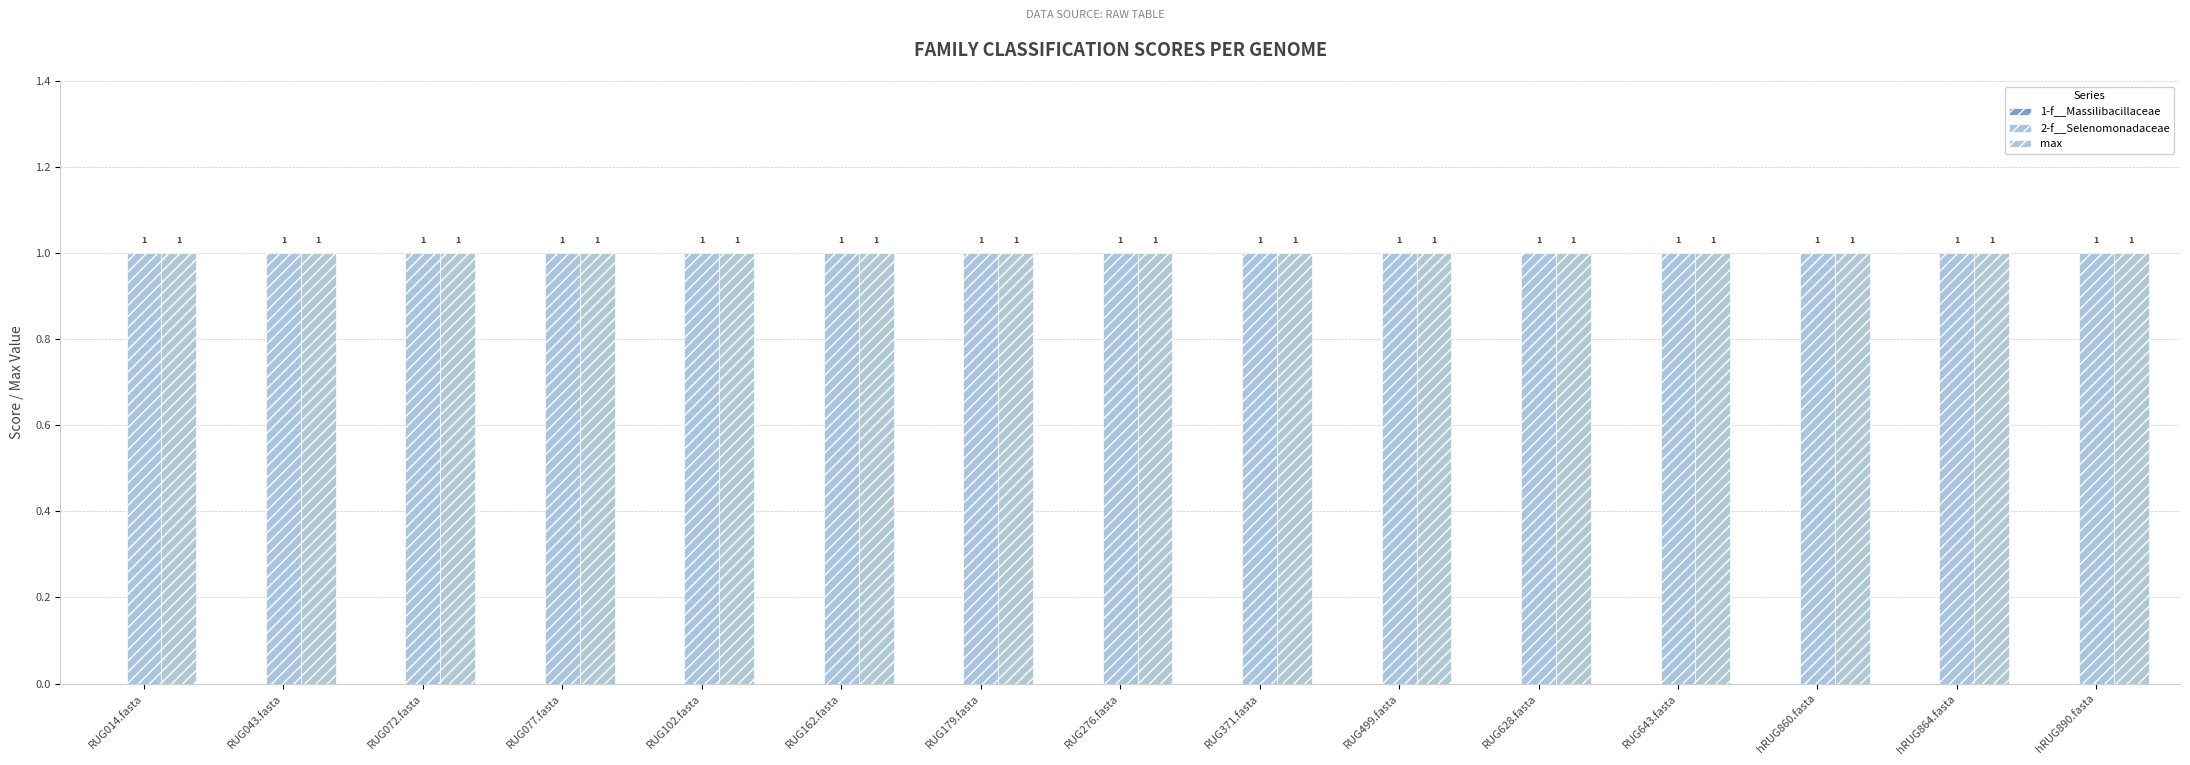

Between RUG162.fasta and RUG628.fasta, which series saw the biggest shift?

1-f__Massilibacillaceae